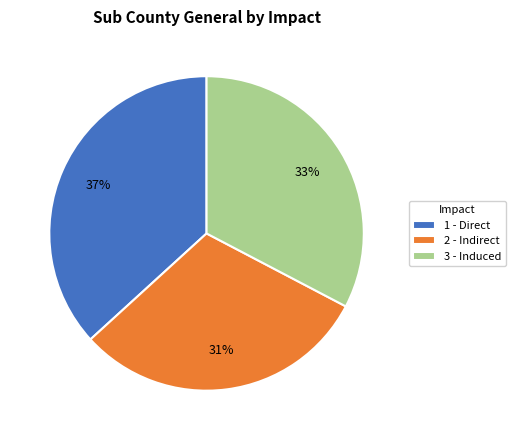

The 2 - Indirect slice represents 31% of the pie. True or false?

True